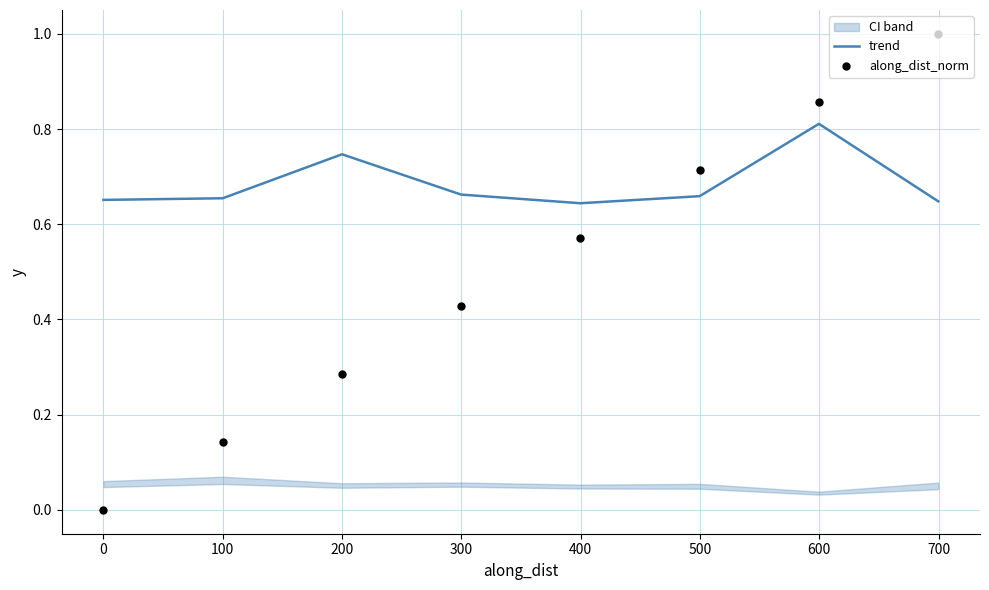

Which series has the largest total across all categories?

trend